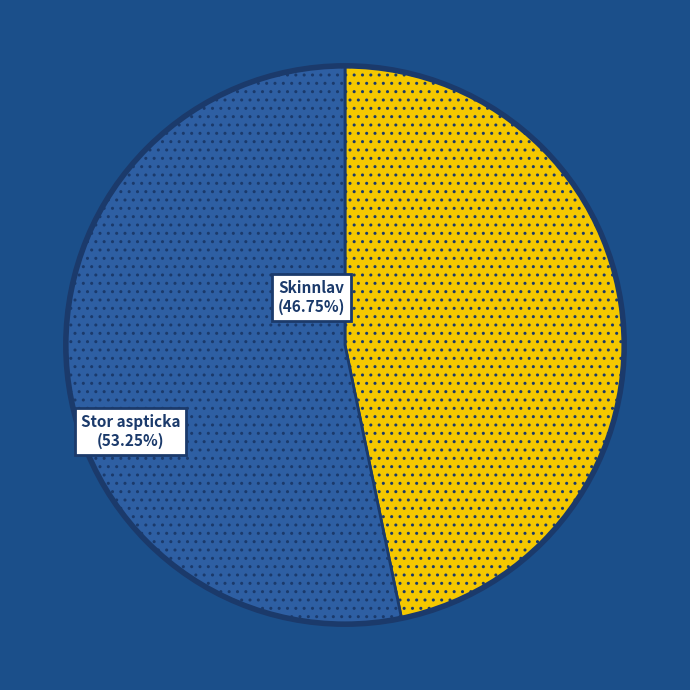

Is there any slice that represents more than half of the pie?

Yes